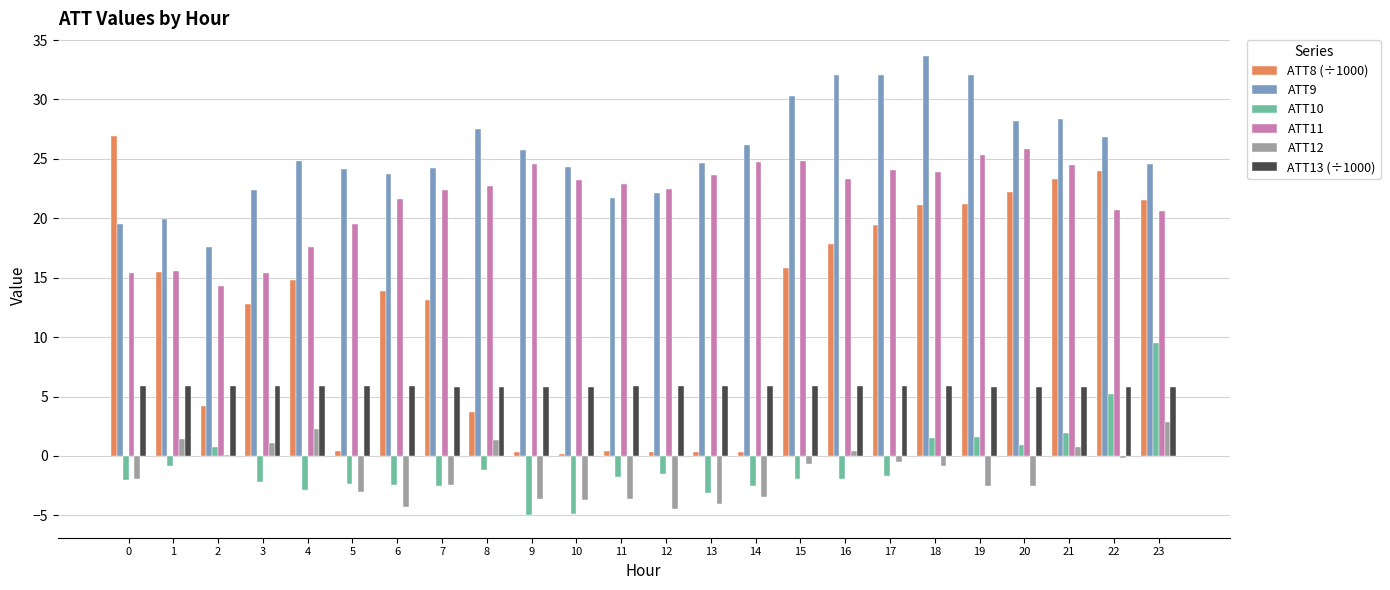

Which series has the largest range (max minus min)?

ATT8 (÷1000)